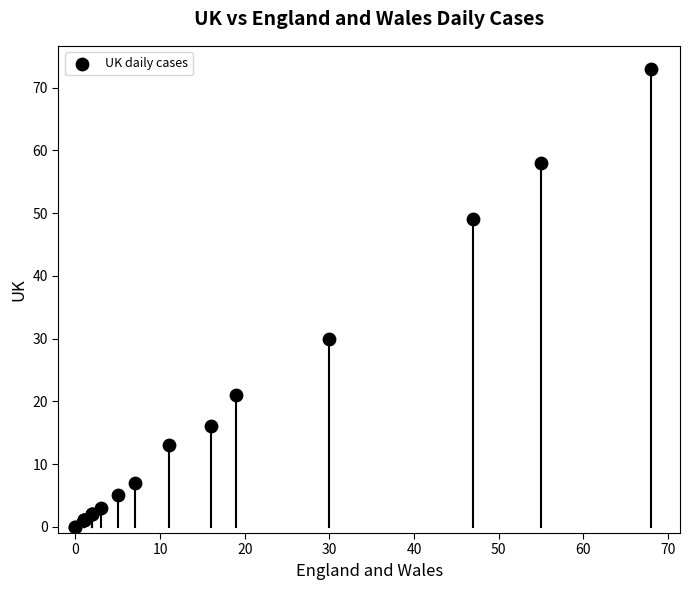

What Y value in the scatter plot is closest to 36?

30